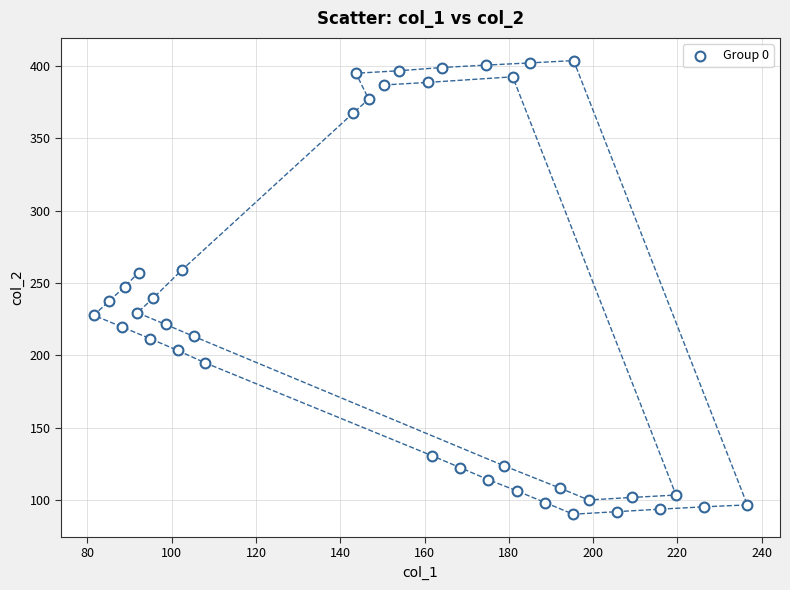

What is the range of Y values (max minus min)?

313.6